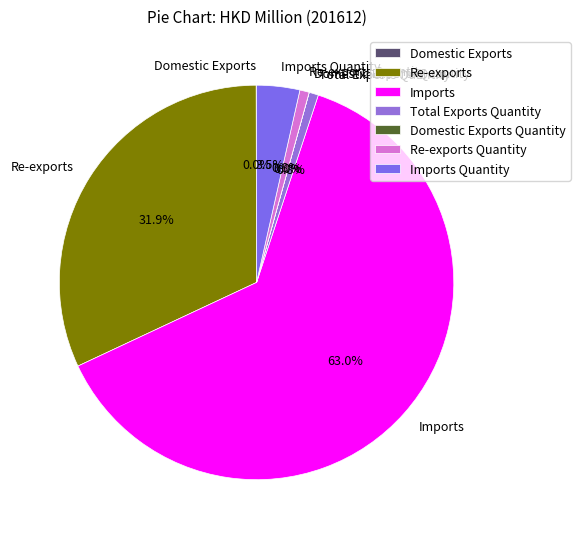

What percentage is the Re-exports Quantity slice, to the nearest percent?

1%